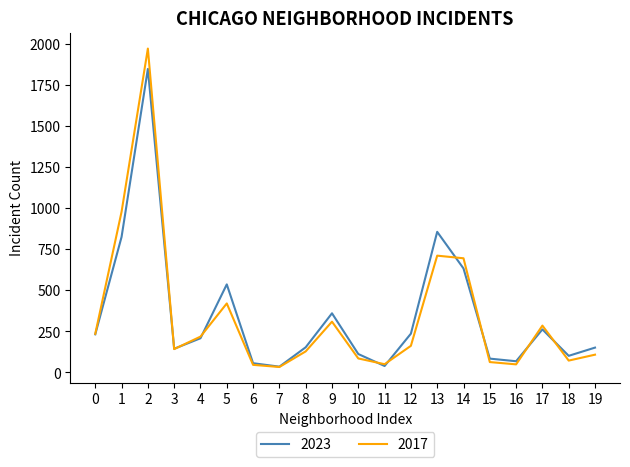

Which series has the largest range (max minus min)?

2017